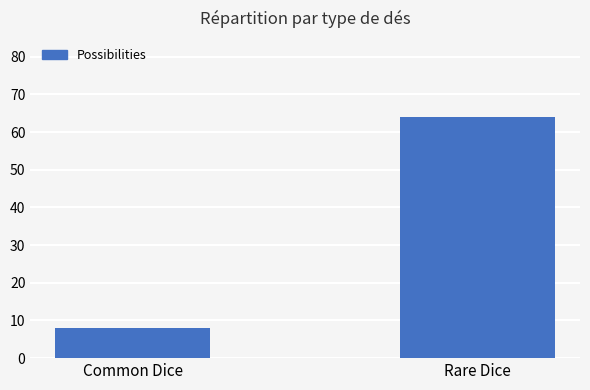

How many bars are there in total?

2